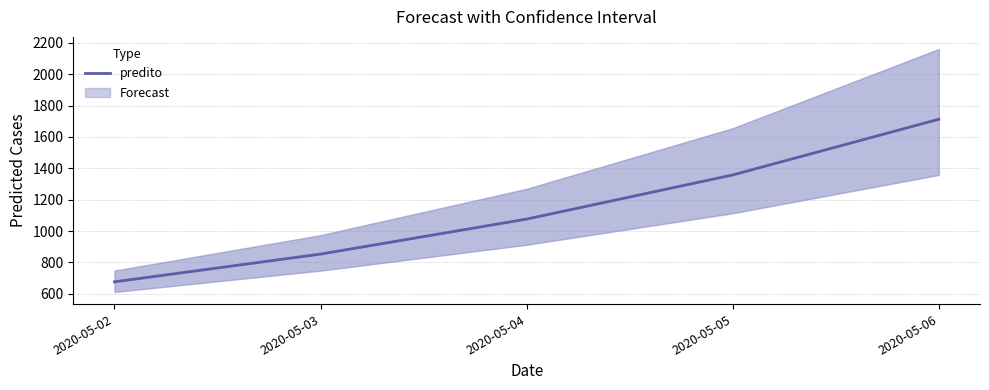

What is the difference between the values at 2020-05-02 and 2020-05-05?

681.3